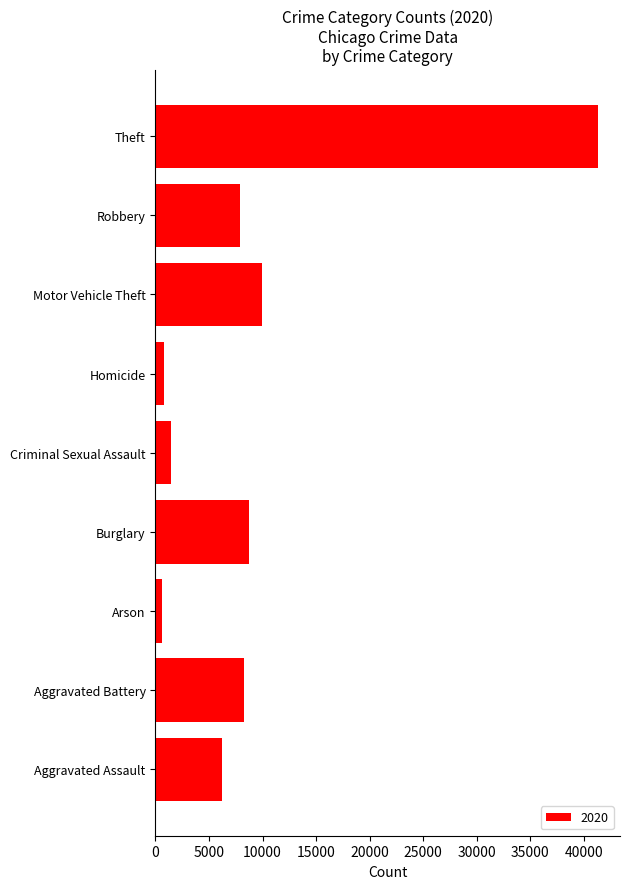

What is the sum of the values at Aggravated Battery and Burglary?

17073